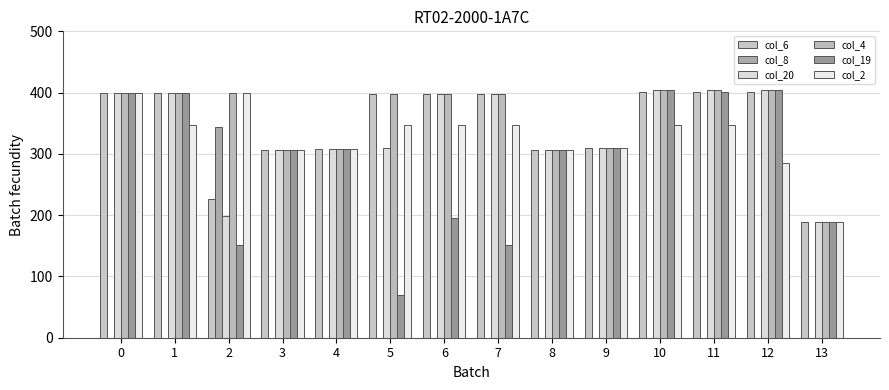

True or false: col_20 has a value of 81.1 at 11.

False